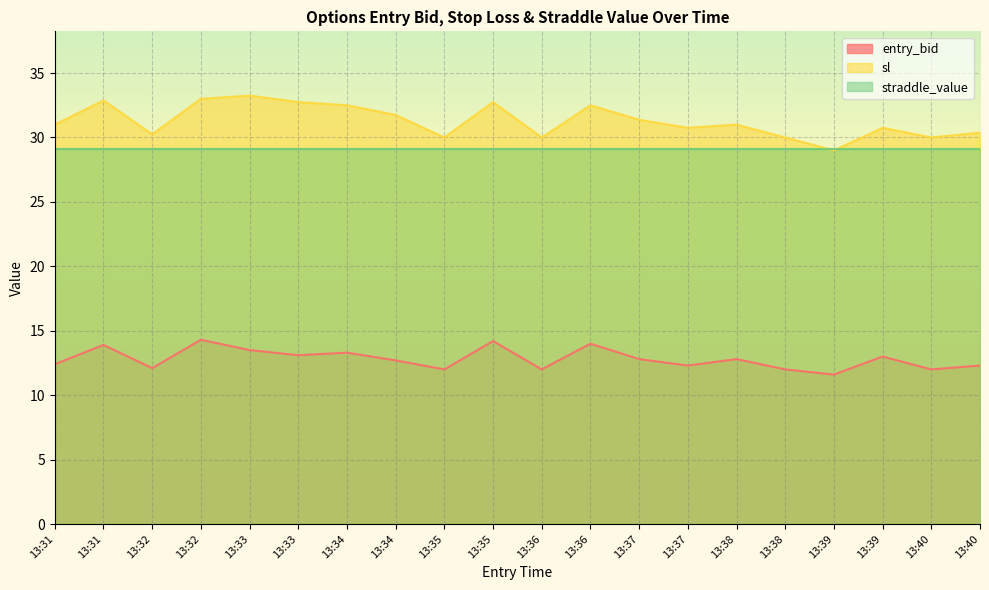

List the series in order of their peak value, highest first.

sl, straddle_value, entry_bid